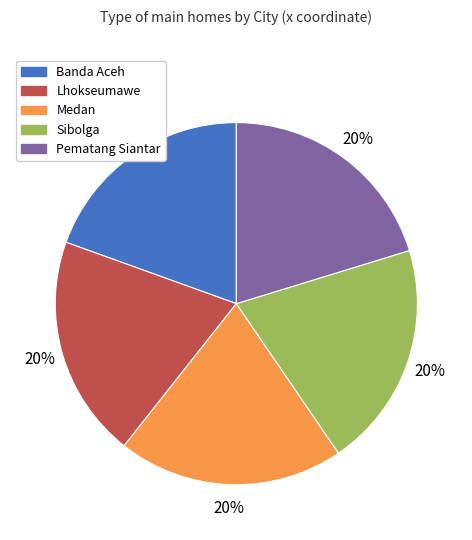

To the nearest percent, what percentage of the pie is Medan?

20%